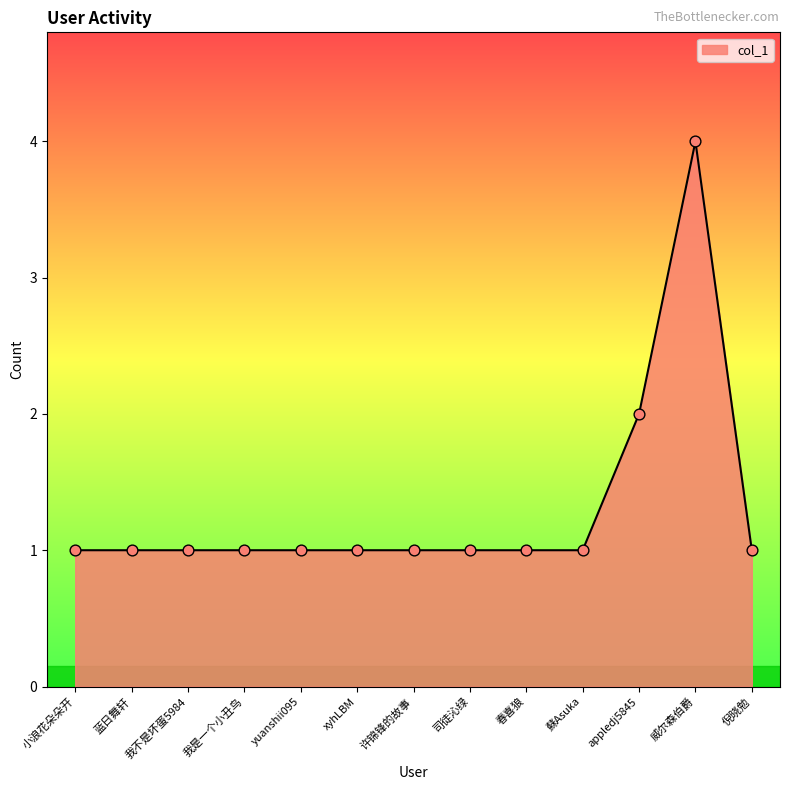

What is the ratio of the value at 小浪花朵朵开 to the value at appledj5845?

0.5